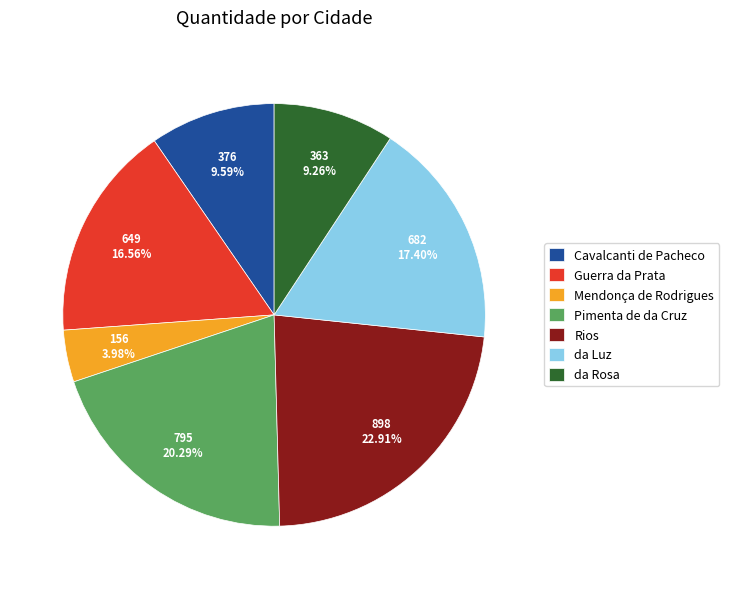

Count the number of slices in the pie.

7